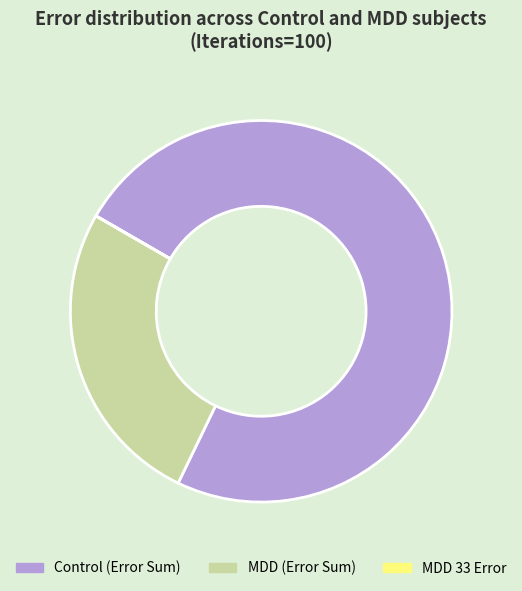

Is there any slice that represents more than half of the pie?

Yes